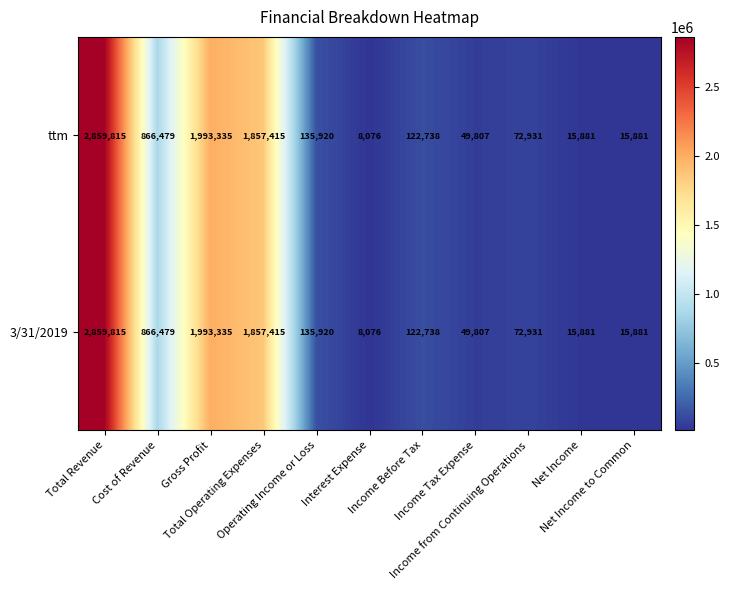

What is the sum of all ttm values?

7998278